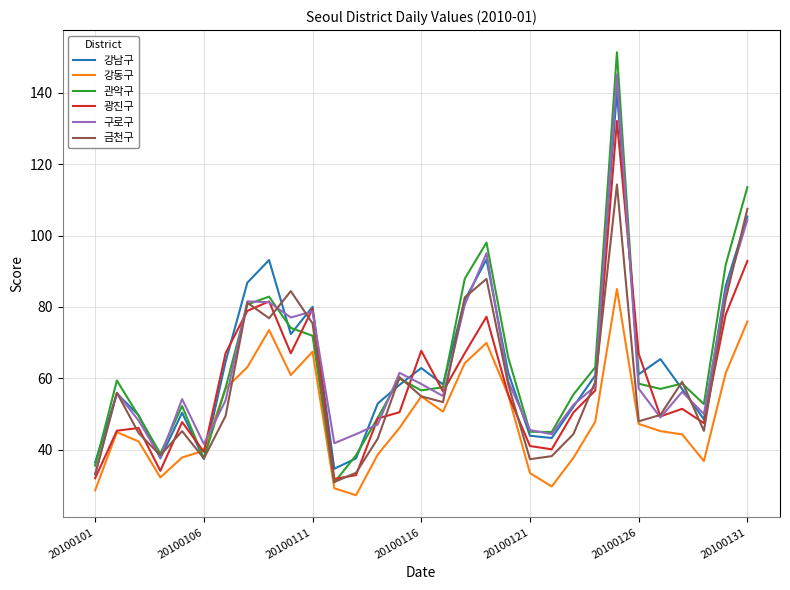

Does the chart display data point markers on the line(s)?

No